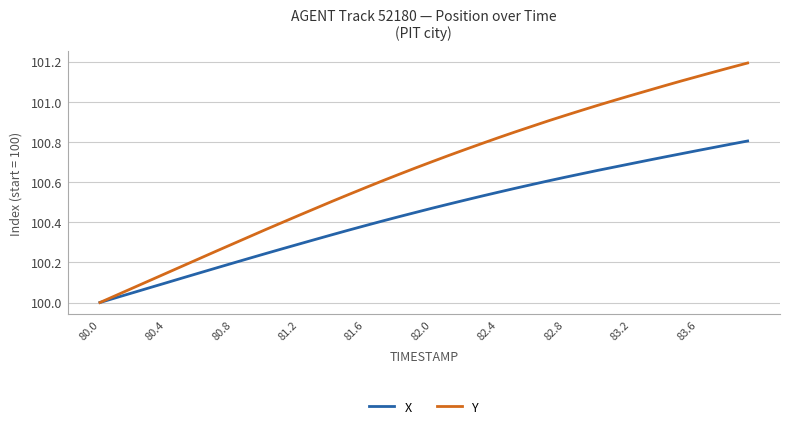

Which series has the largest range (max minus min)?

Y